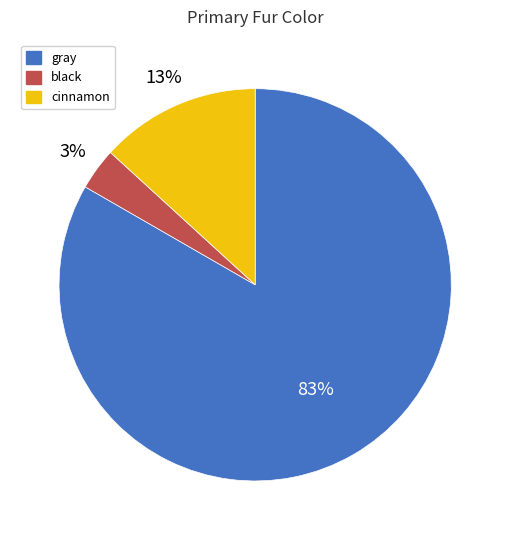

What is the majority slice?

gray